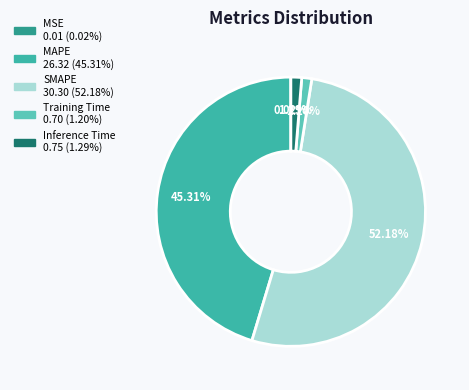

Count the number of slices in the pie.

5